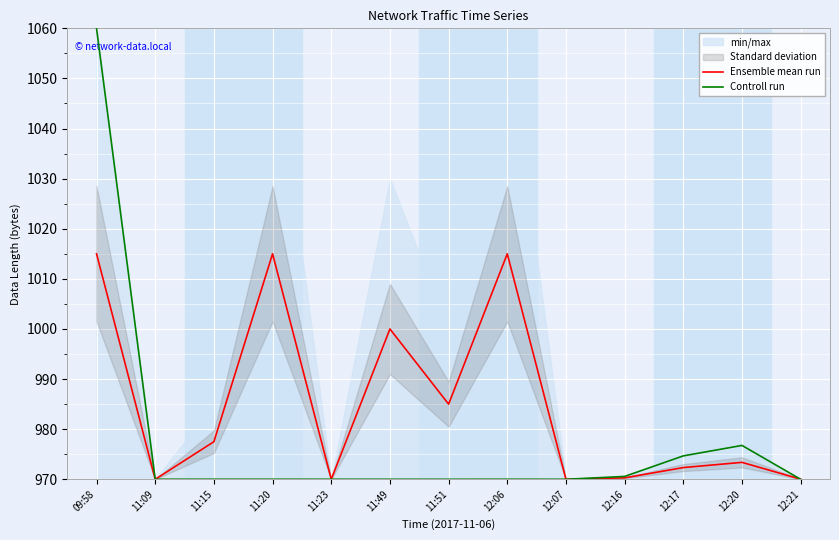

Where is Controll run nearest to the value 1015?

12:20